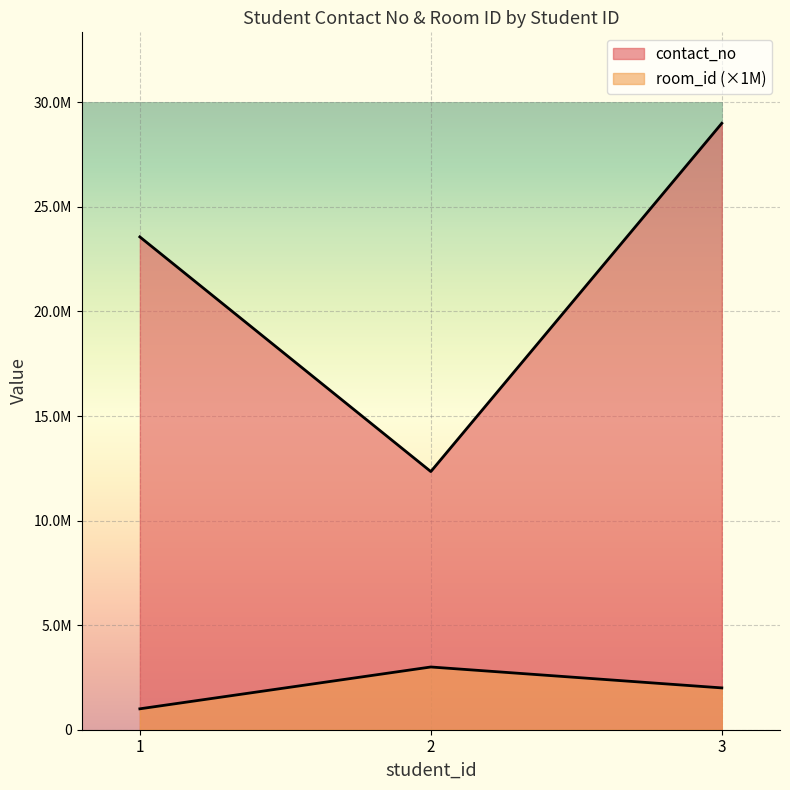

Reading left to right, what are all the values shown in this chart?

contact_no: 23567189	12345345	28999435
room_id: 1000000	3000000	2000000